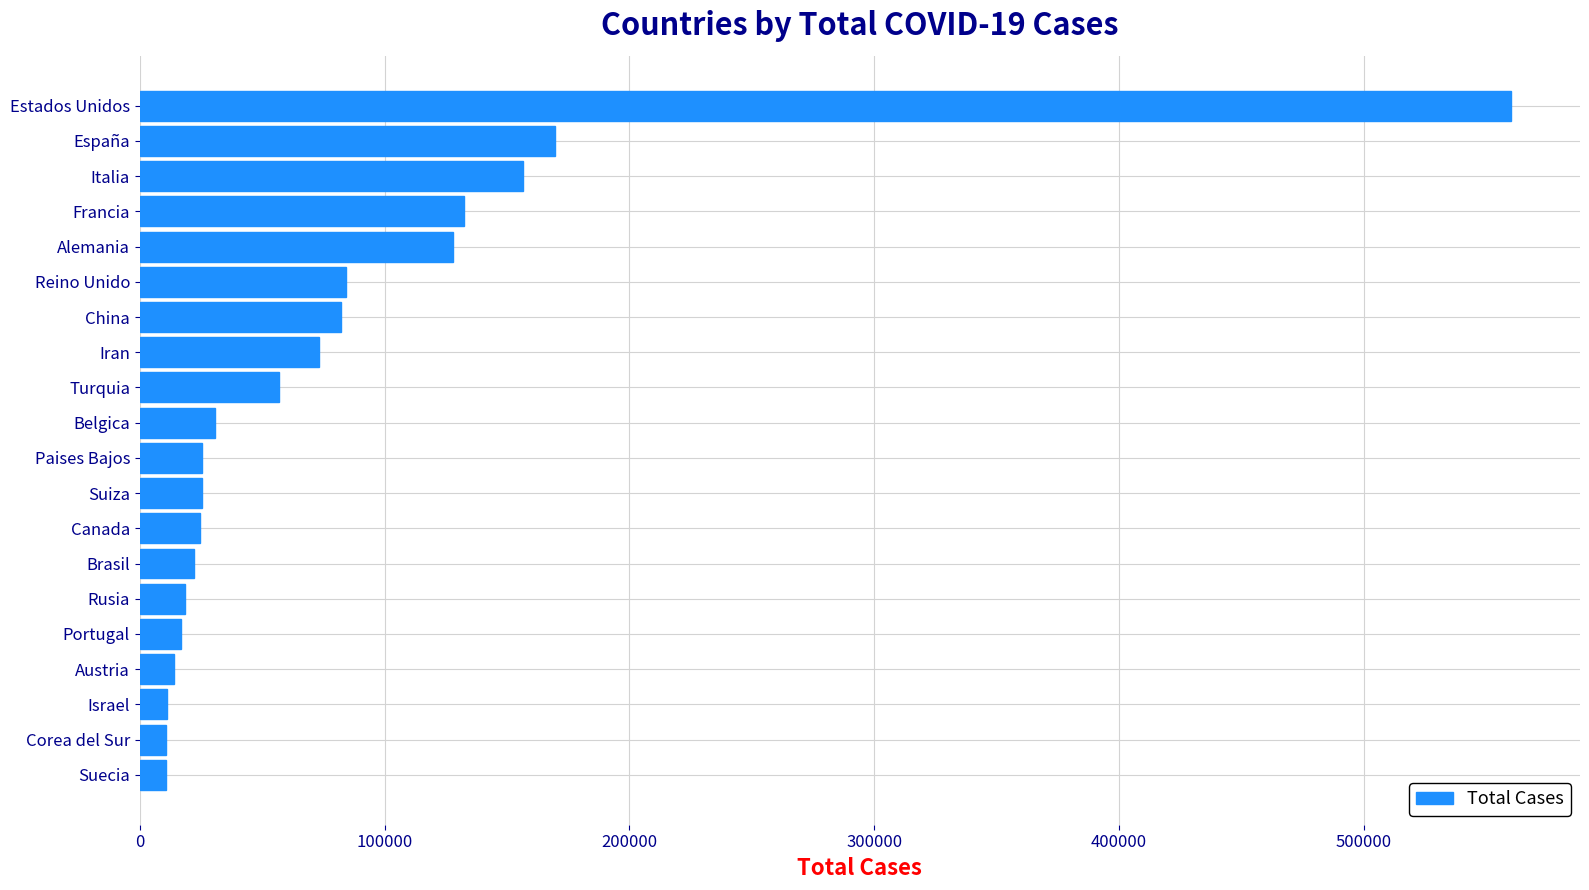

Which category has the highest value across all series?

Estados Unidos